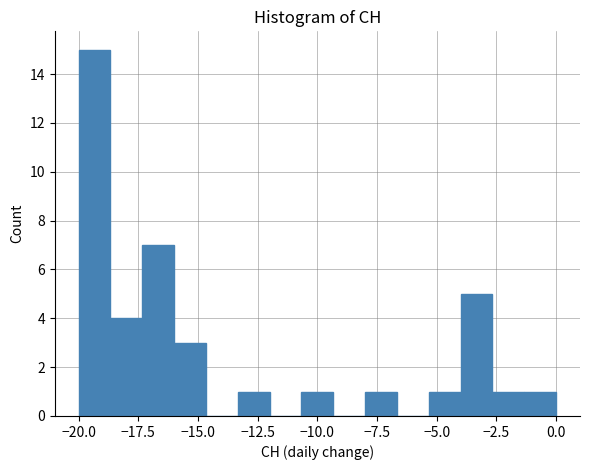

Read against the x-axis, roughly where is the centre of the tallest bar?

-19.5